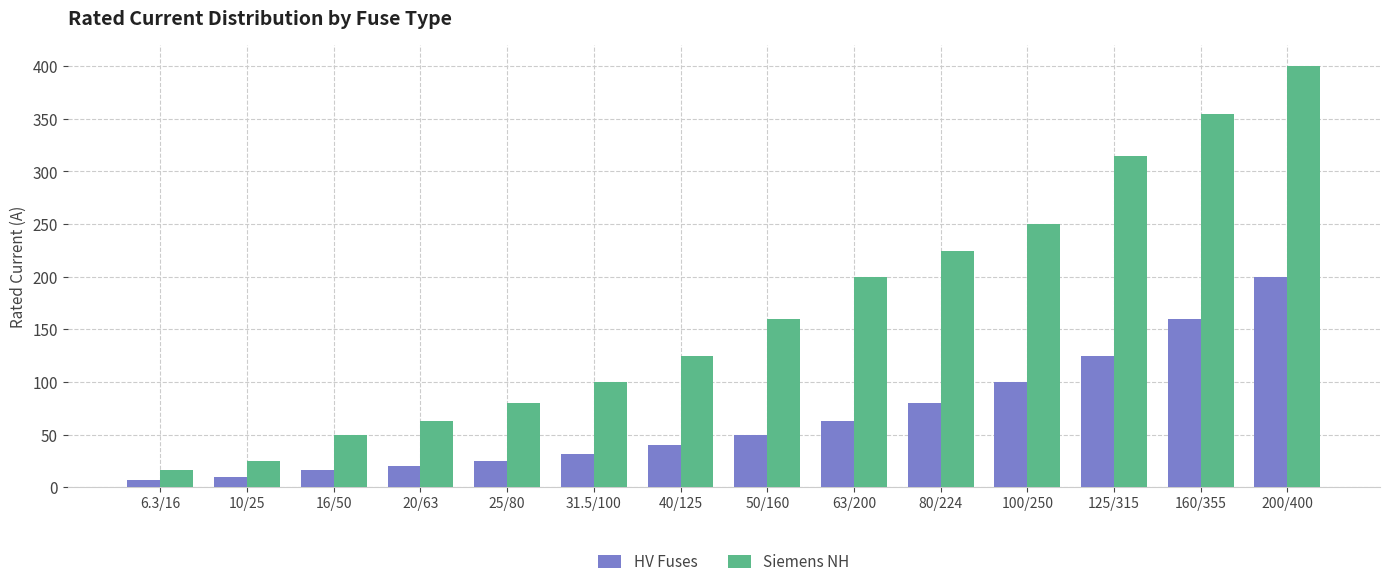

Between 6.3/16 and 200/400, which series saw the biggest shift?

Siemens NH